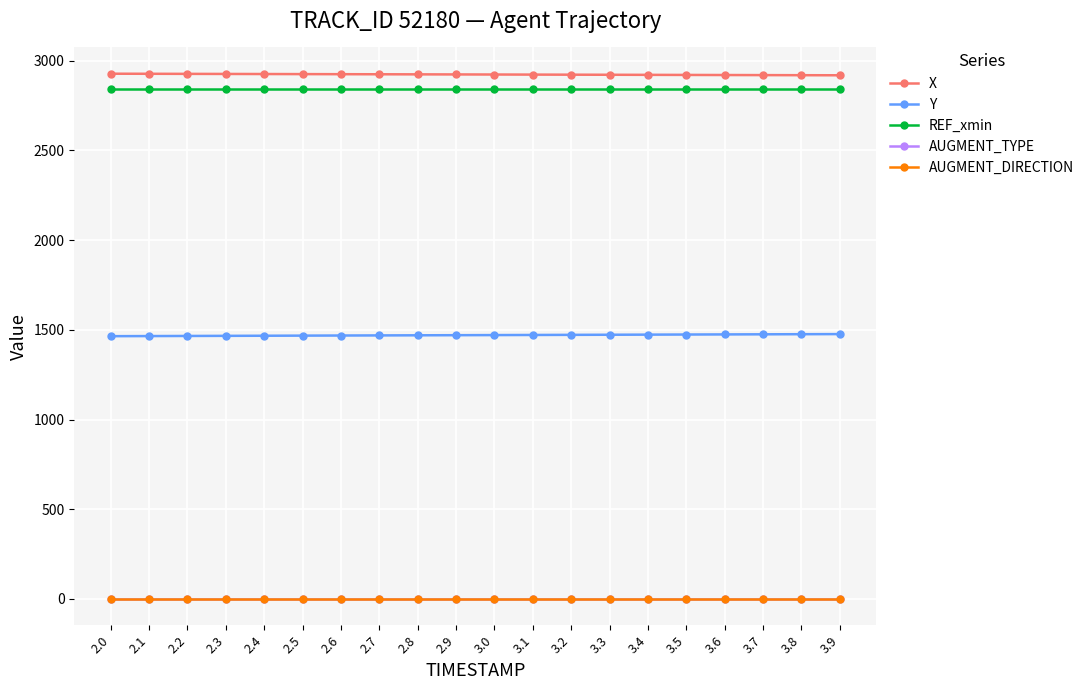

True or false: AUGMENT_DIRECTION and X intersect in this chart.

False